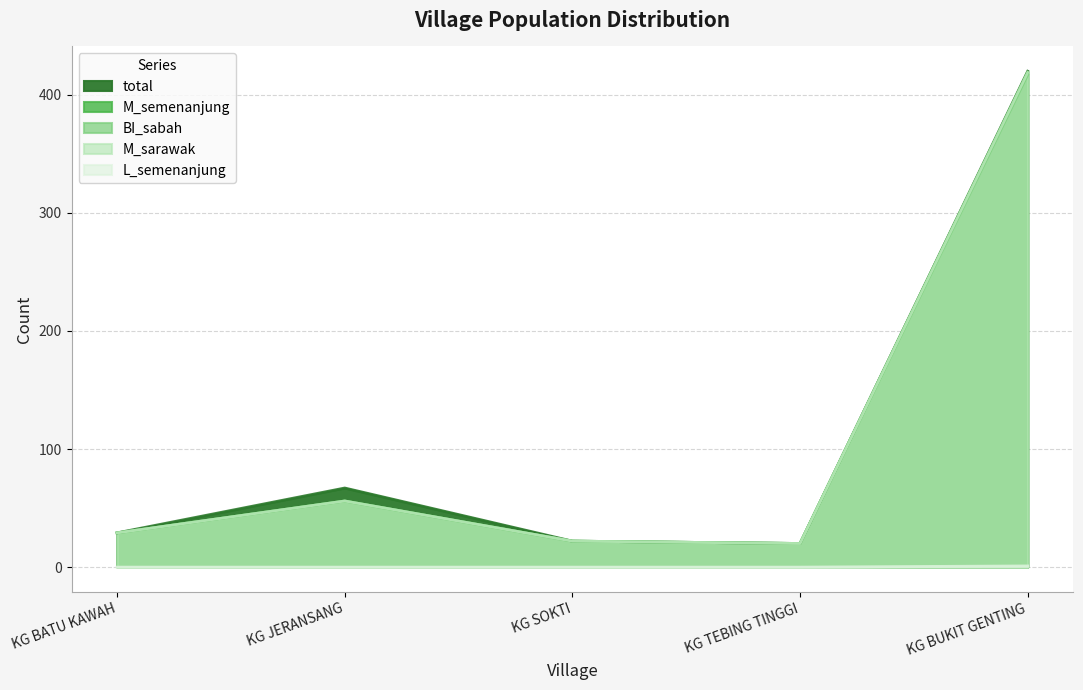

At how many categories does at least one series exceed 199?

1